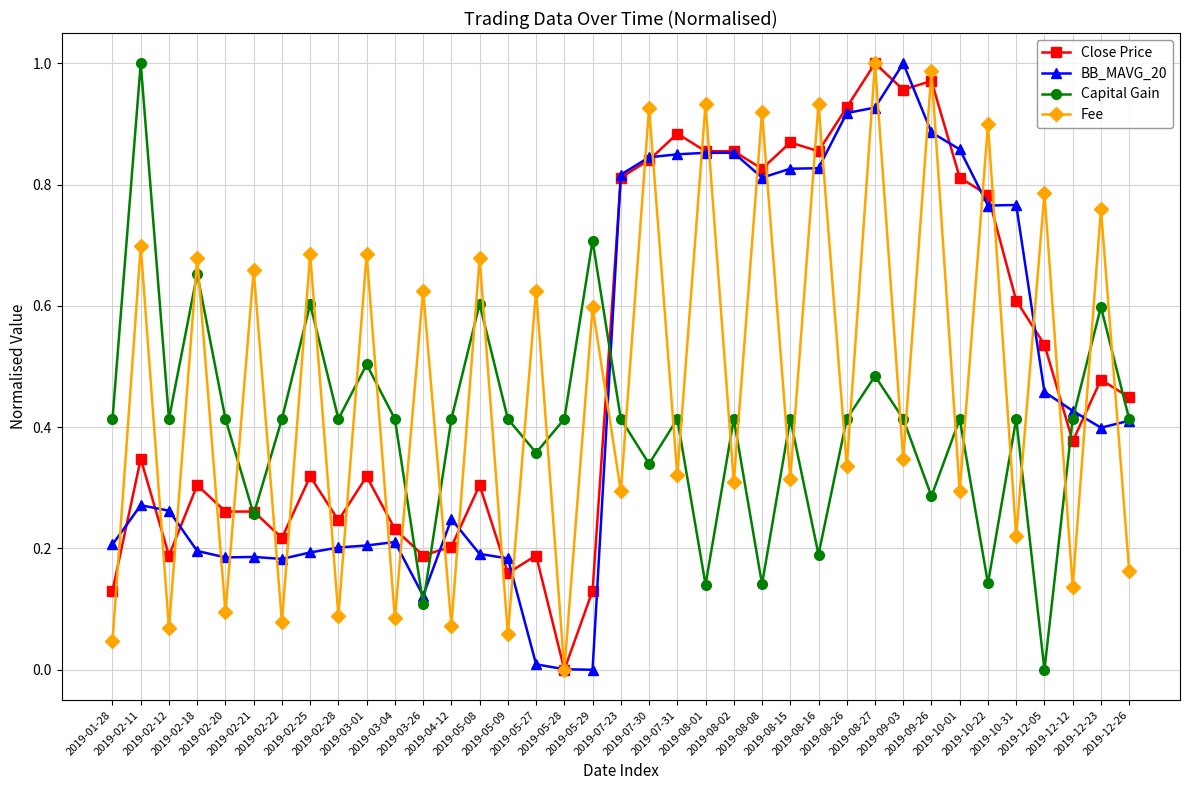

At which category is the sum across all series the highest?

2019-08-27